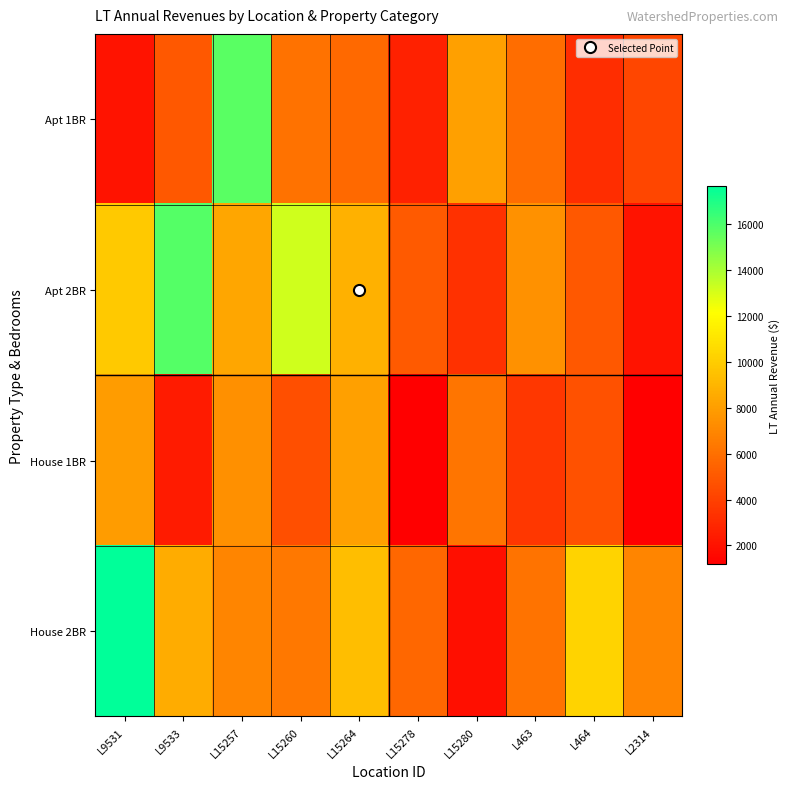

Reading left to right, list all the values displayed in this chart.

Apt 1BR: L9531=2055.6	L9533=5009.8	L15257=15733.1	L15260=6121.9	L15264=5714.3	L15278=2630.4	L15280=8100.5	L463=5884.8	L464=3156.5	L2314=4211.8
Apt 2BR: L9531=9864.0	L9533=15866.5	L15257=8377.2	L15260=13177.4	L15264=8791.4	L15278=5102.4	L15280=3313.4	L463=7480.2	L464=4991.2	L2314=2055.6
House 1BR: L9531=7891.2	L9533=2367.4	L15257=7377.1	L15260=4645.1	L15264=8087.4	L15278=1173.5	L15280=6246.0	L463=3579.8	L464=4701.6	L2314=1173.5
House 2BR: L9531=17673.6	L9533=8628.5	L15257=6942.7	L15260=6365.0	L15264=9363.8	L15278=5622.0	L15280=1854.7	L463=6193.4	L464=10300.7	L2314=6942.7